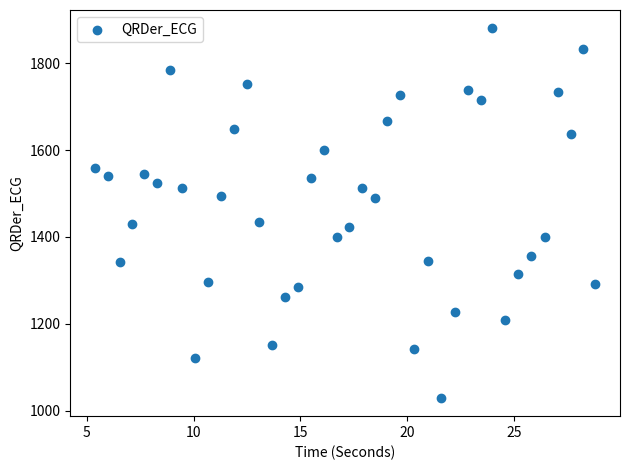

What is the range of Y values (max minus min)?

850.5